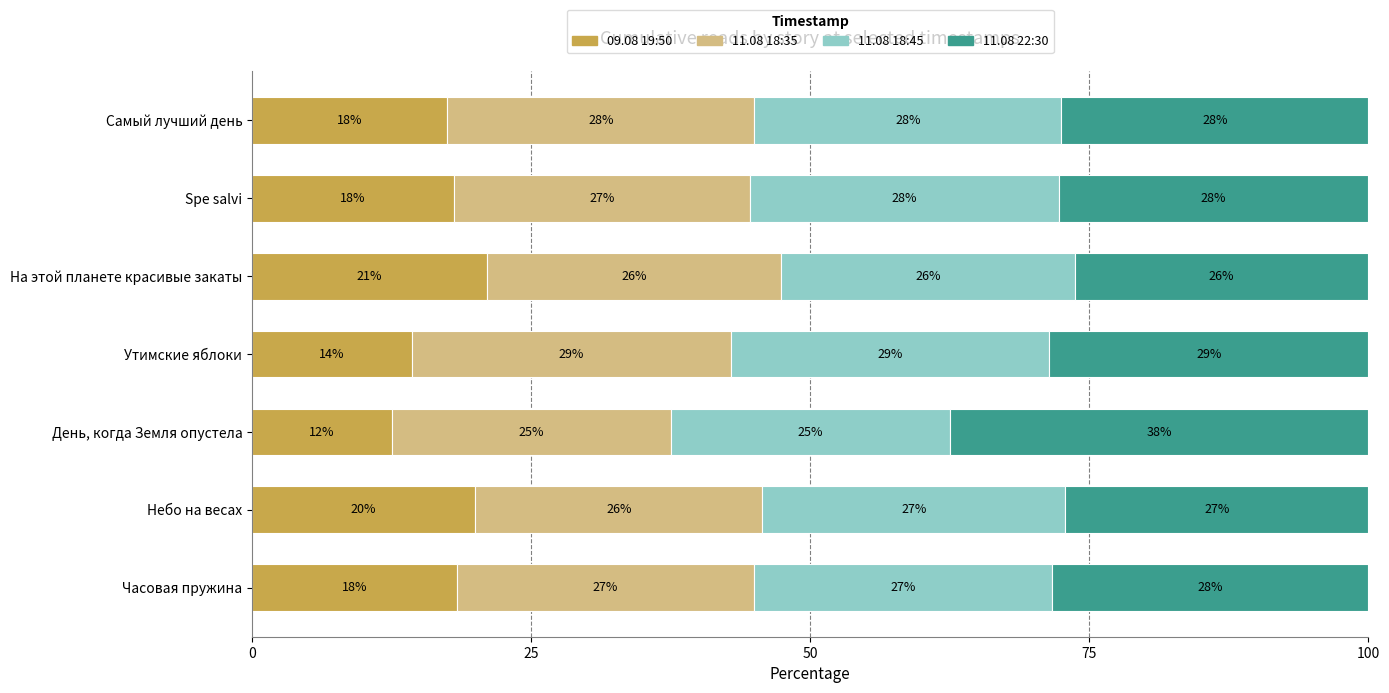

What are all the series names shown in the legend?

09.08 19:50, 11.08 18:35, 11.08 18:45, 11.08 22:30